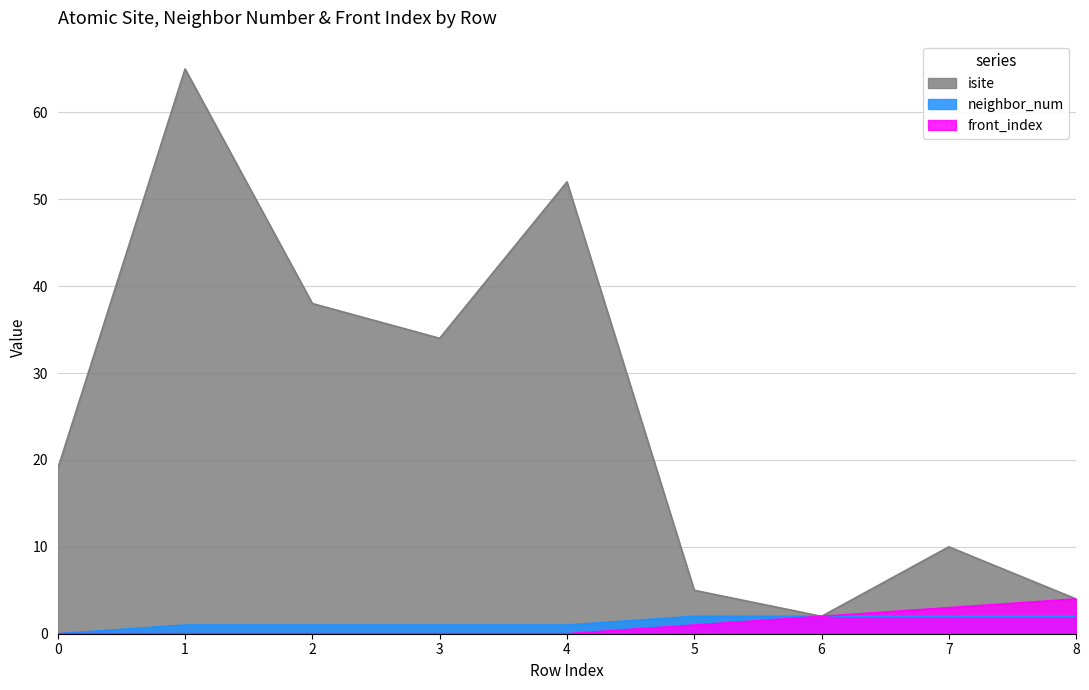

At which category is the sum across all series the highest?

1